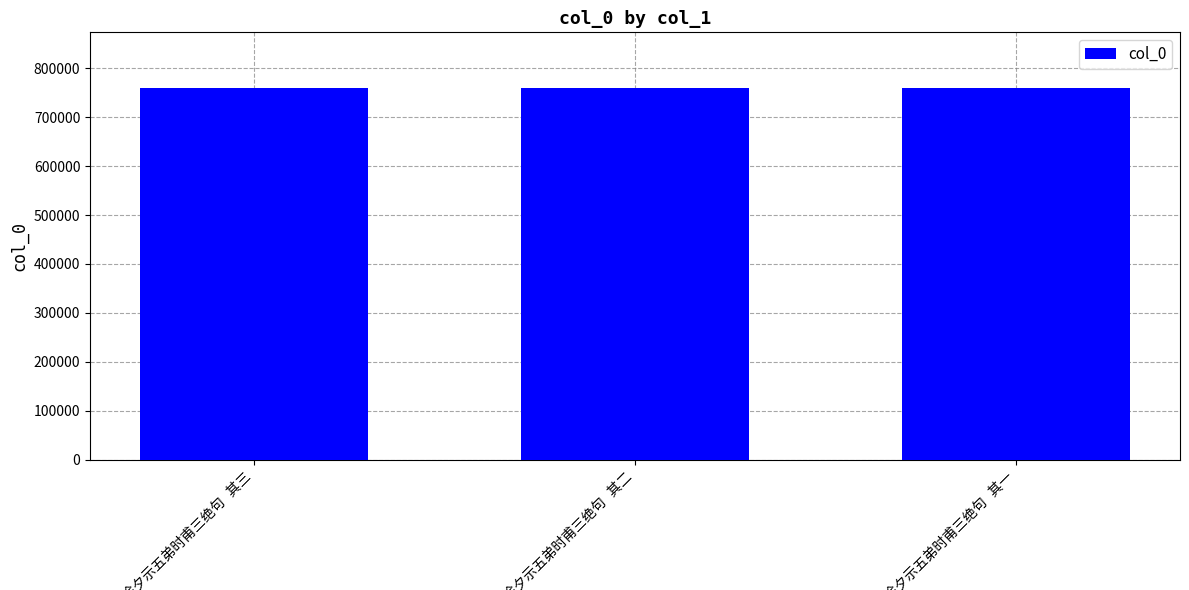

What is the value of the 2nd bar from the left?

759523